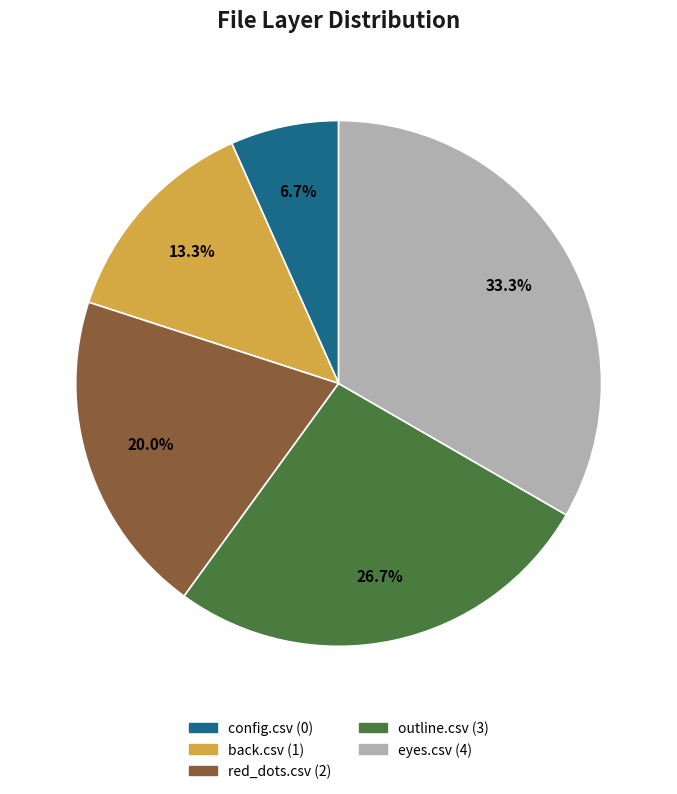

Does outline.csv represent more than half of the total?

No